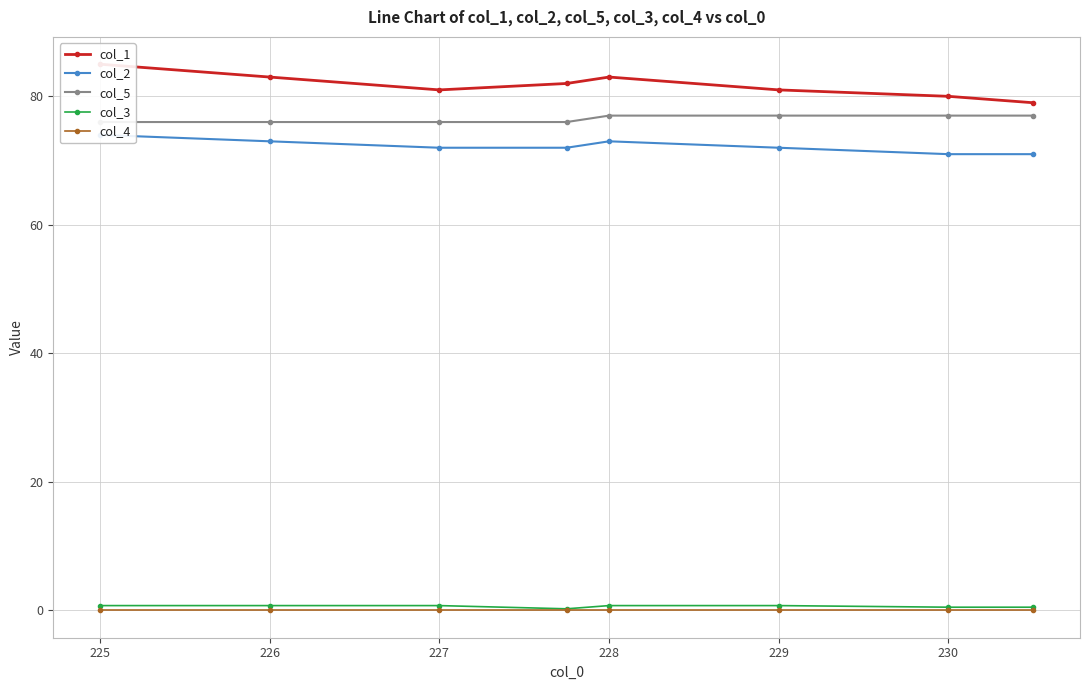

The col_3 series shows 0.8 at 228. True or false?

True